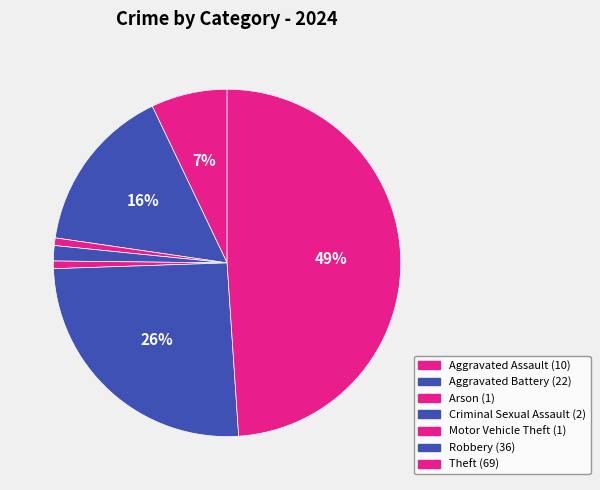

Count the number of slices in the pie.

7